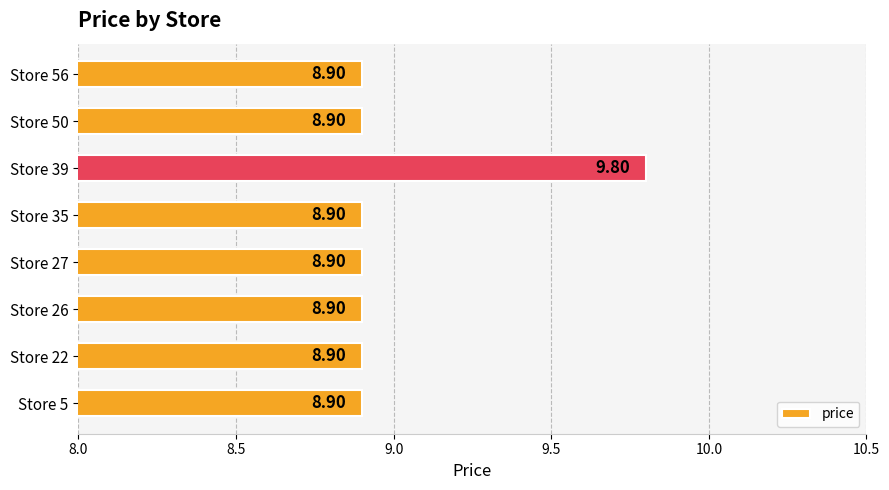

What is the average value?

9.0